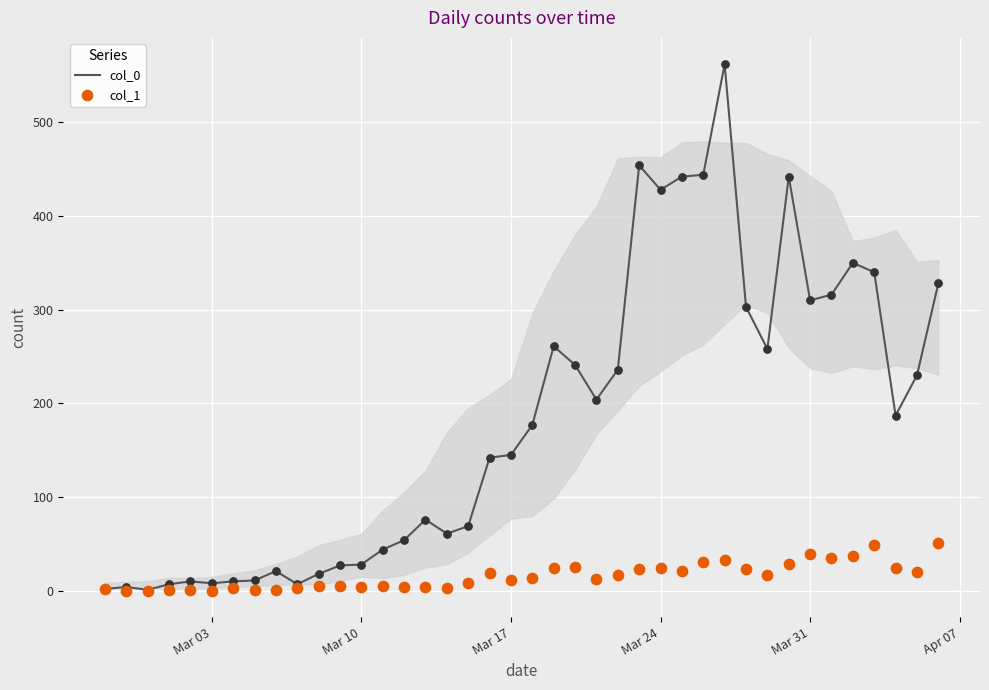

Which series contains the lowest Y value?

col_1